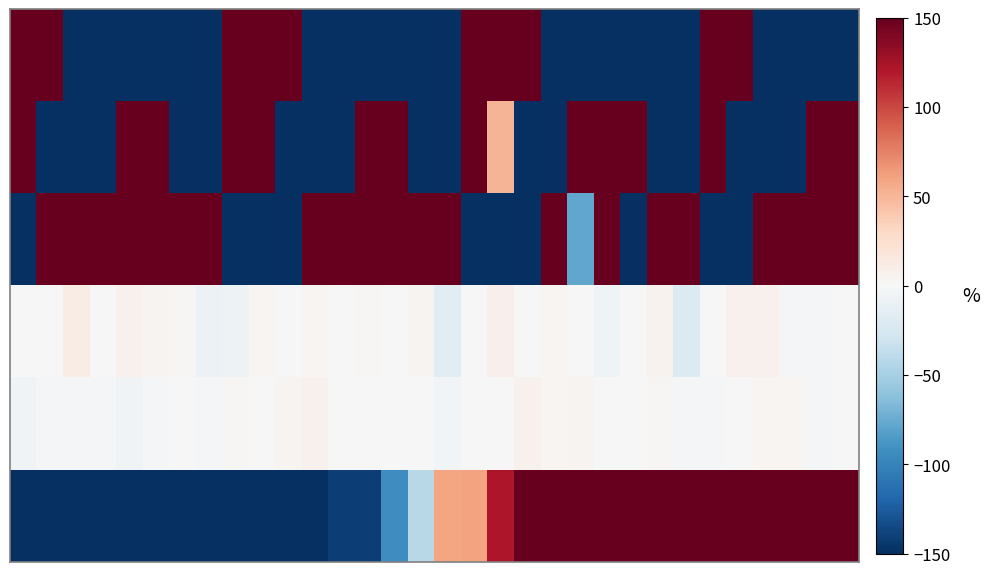

What is the smallest value displayed?

-9934.0